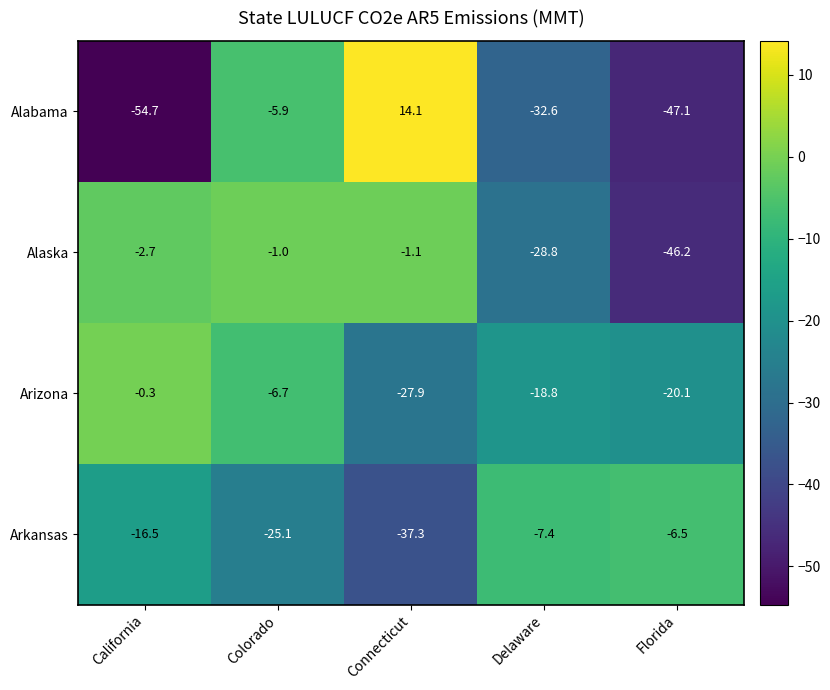

Reading left to right, transcribe all the data shown in this chart.

Alabama: -54.7	-5.9	14.1	-32.6	-47.1
Alaska: -2.7	-1.0	-1.1	-28.8	-46.2
Arizona: -0.3	-6.7	-27.9	-18.8	-20.1
Arkansas: -16.5	-25.1	-37.3	-7.4	-6.5